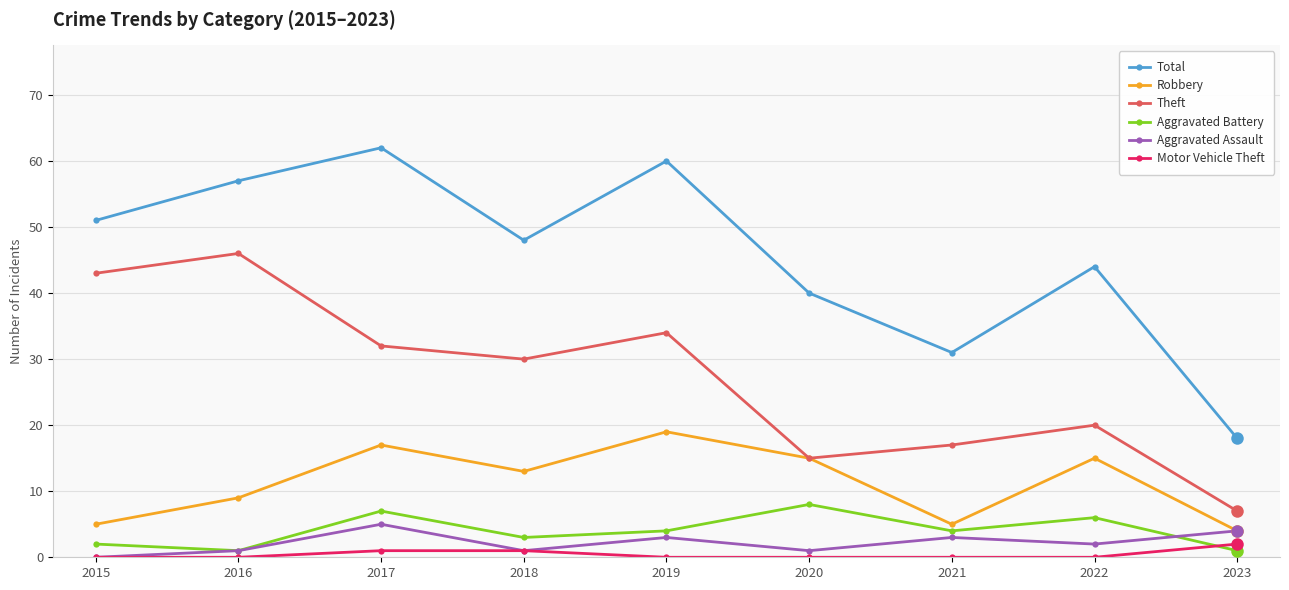

At which label does Aggravated Assault reach its minimum?

2015